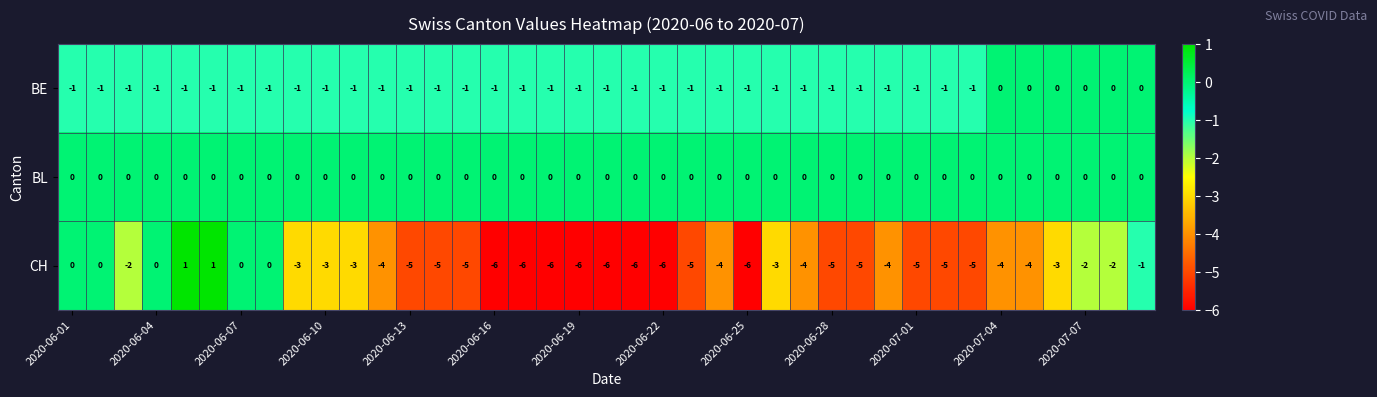

What is the smallest value displayed?

-6